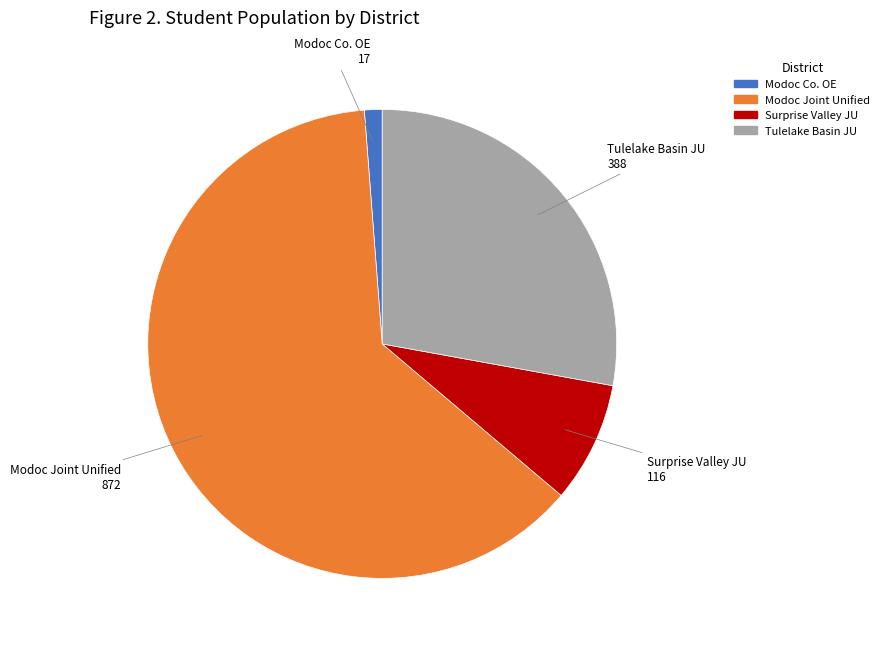

Rank the categories by value from lowest to highest.

Modoc Co. OE, Surprise Valley JU, Tulelake Basin JU, Modoc Joint Unified